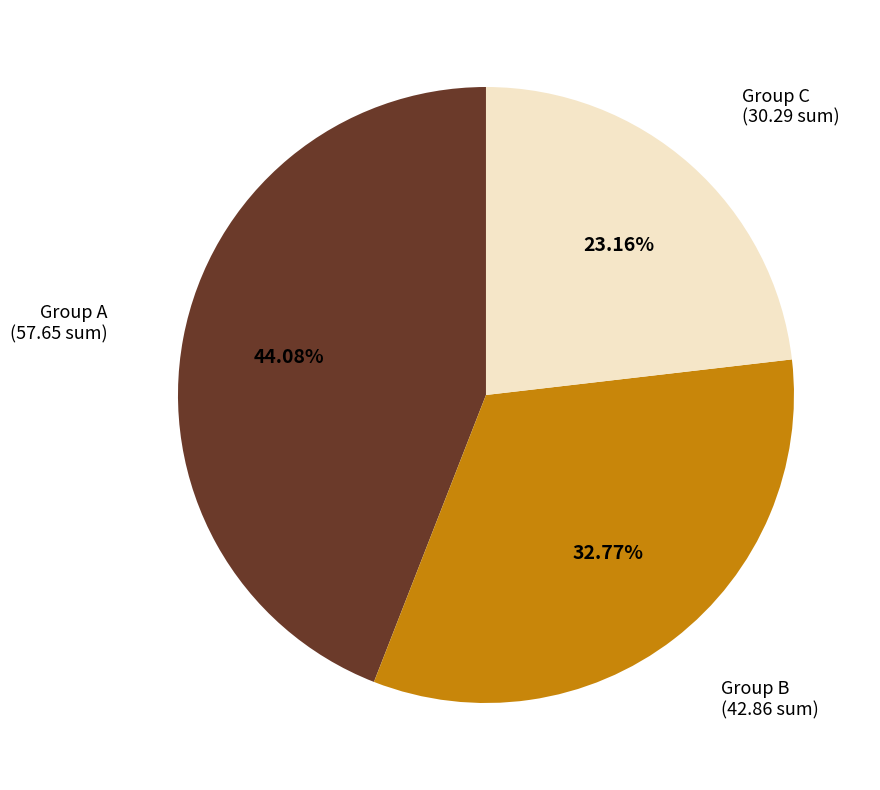

Is there any slice that represents more than half of the pie?

No